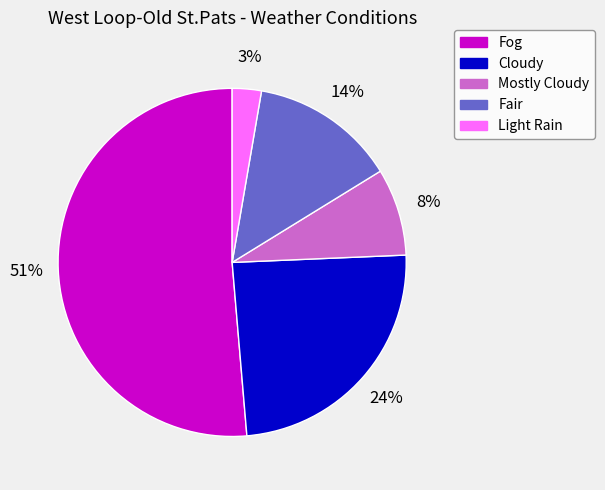

Combined, do Cloudy and Fair account for over 50%?

No